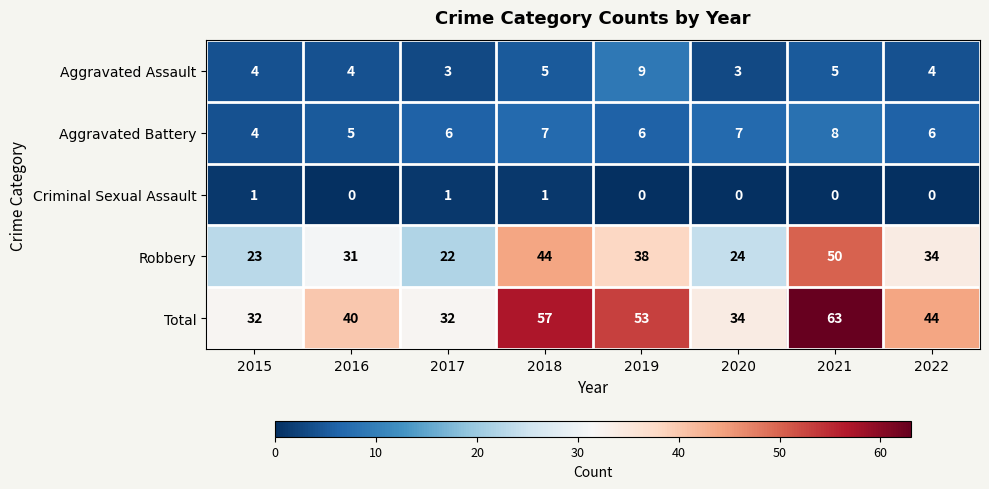

What is the maximum value shown in the chart?

63